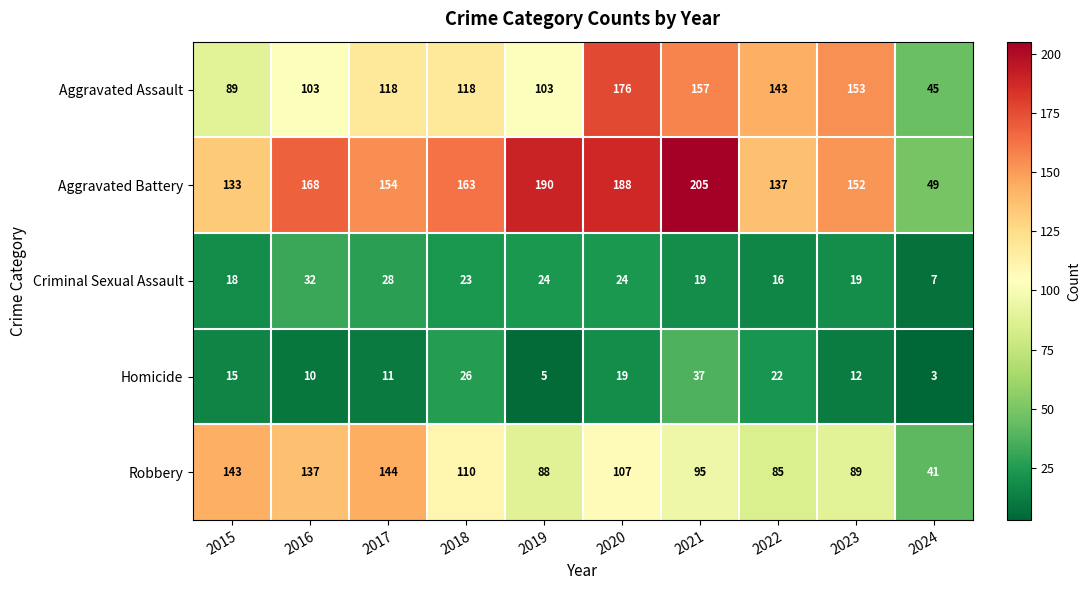

What is the spread (max minus min) of values at 2019?

185